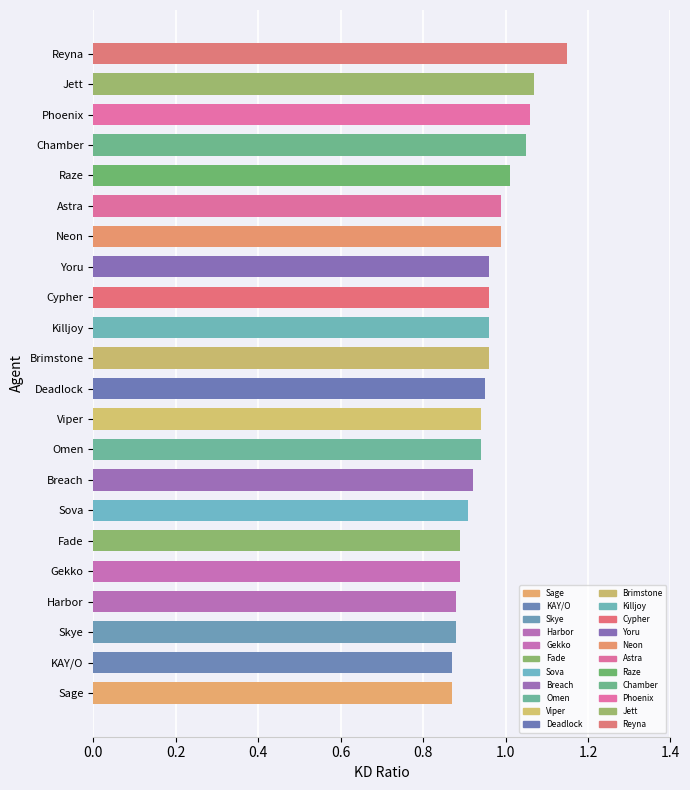

What is the approximate value at Viper?

0.9